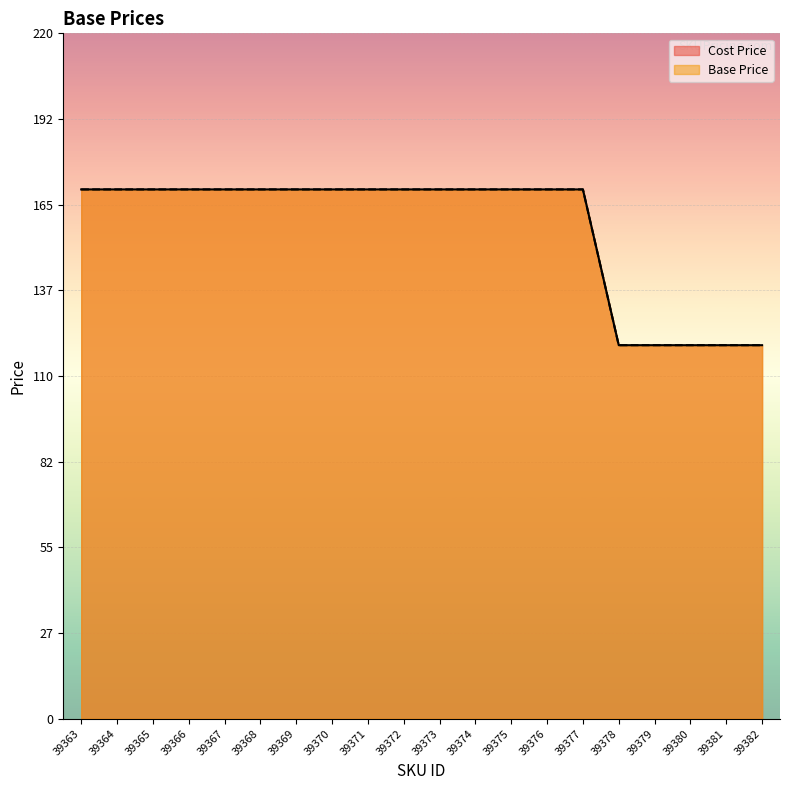

What is the value of the Cost Price point at the 14th from the left?

169.9